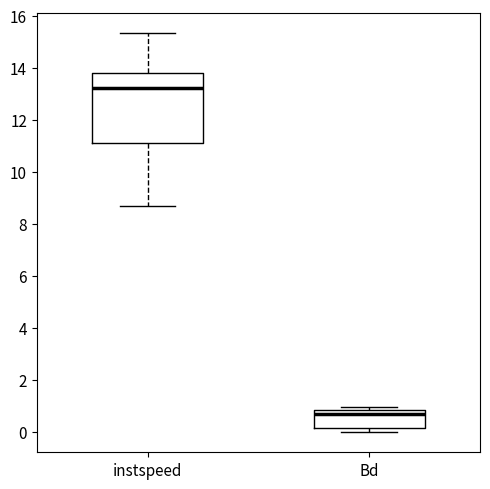

Which box's median line is the highest?

instspeed